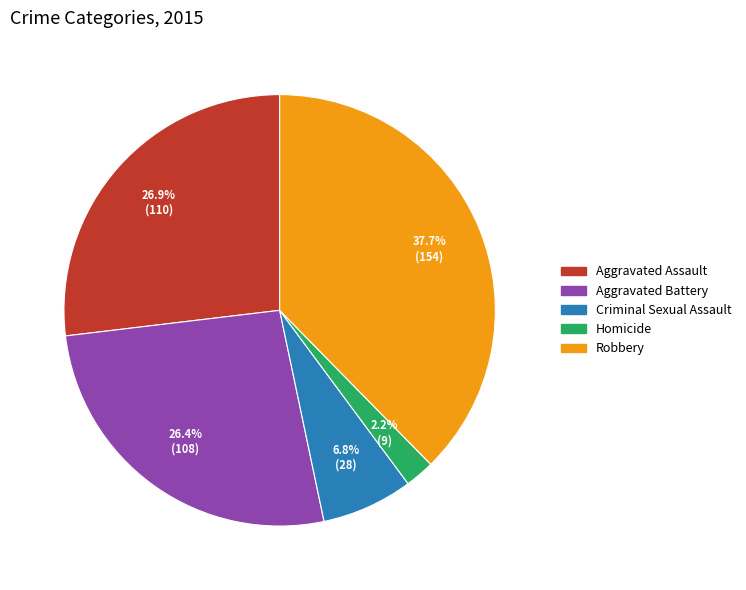

Is there any slice that represents more than half of the pie?

No